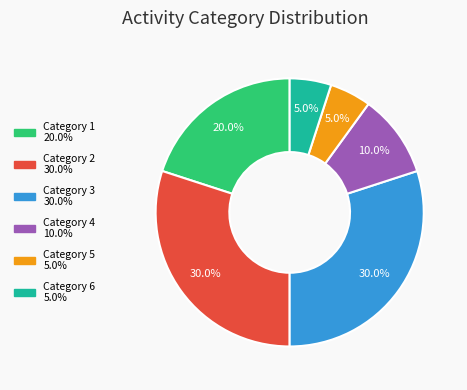

Is there a majority slice in this chart?

No